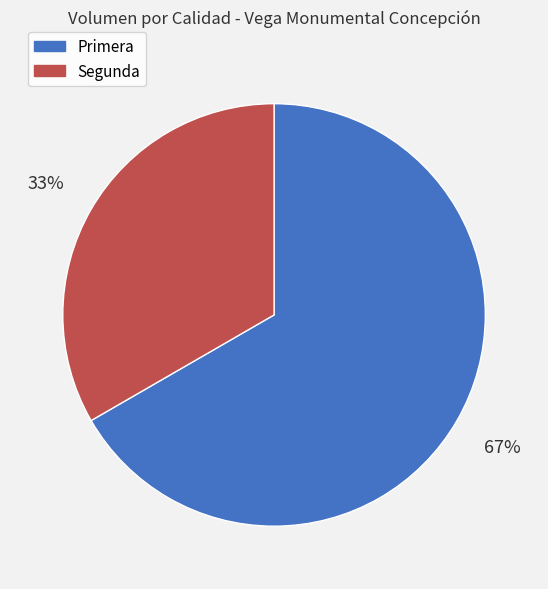

Count the number of slices in the pie.

2